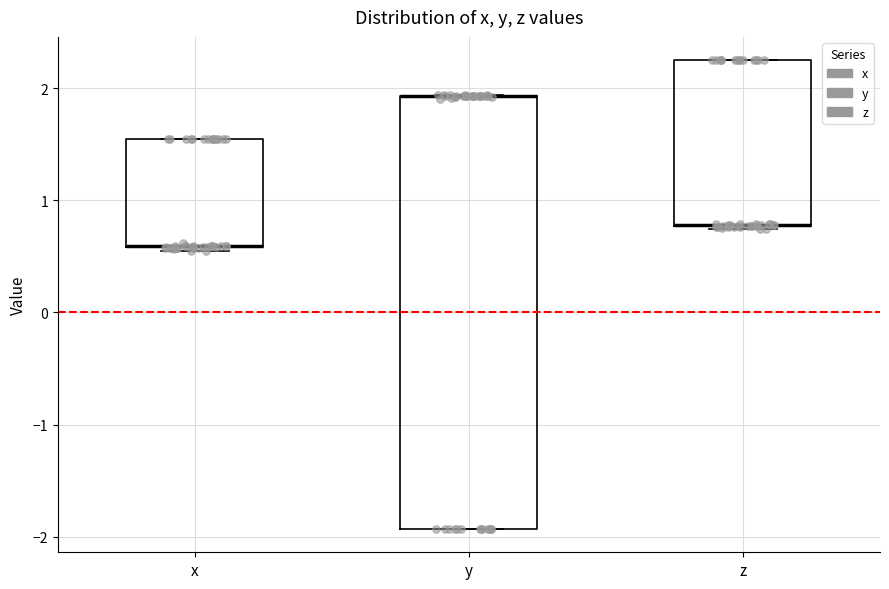

Where is the upper edge of the box for y on the y-axis? The values are not printed on the chart, so give them approximately, as read against the axis.

1.9